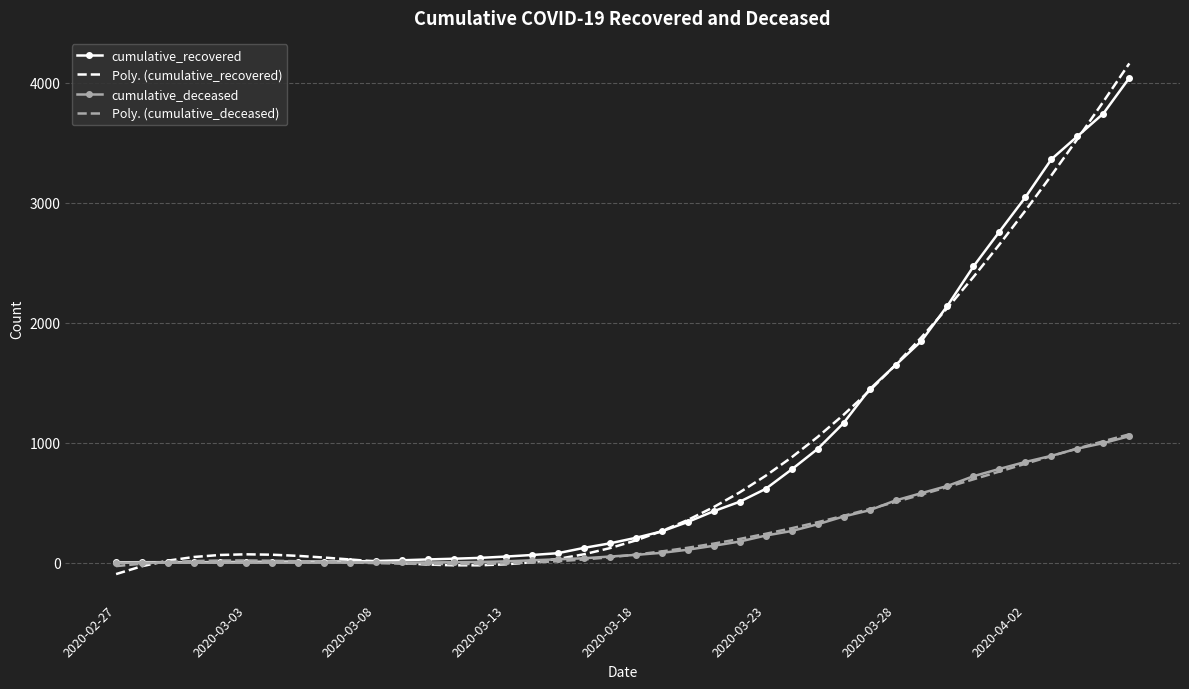

What is the difference between the maximum and minimum values in the cumulative_recovered series?

4039.0